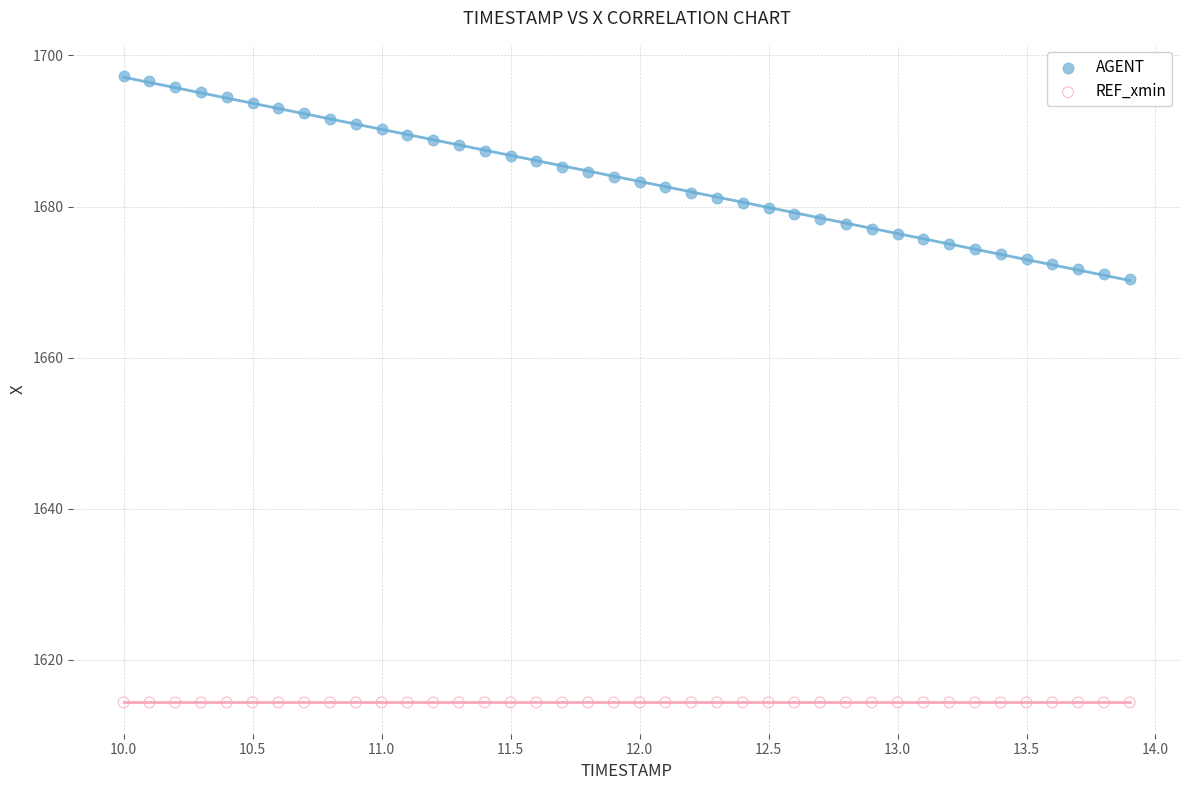

Which series reaches the minimum Y coordinate?

REF_xmin